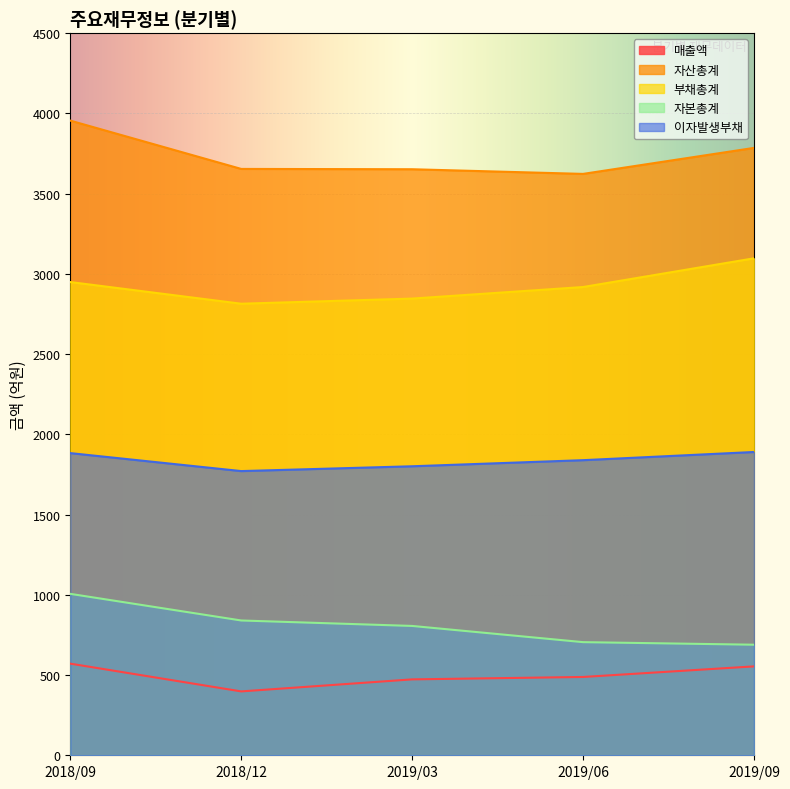

True or false: 자산총계 and 부채총계 intersect in this chart.

False